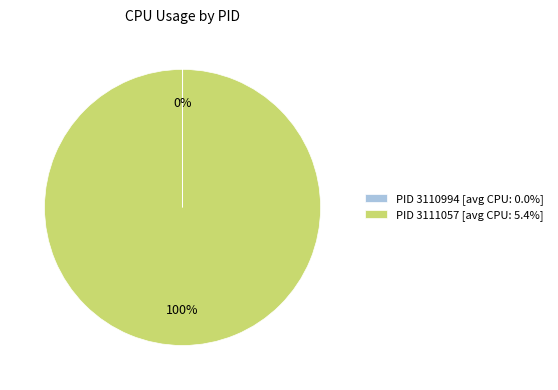

Is there any slice that represents more than half of the pie?

Yes